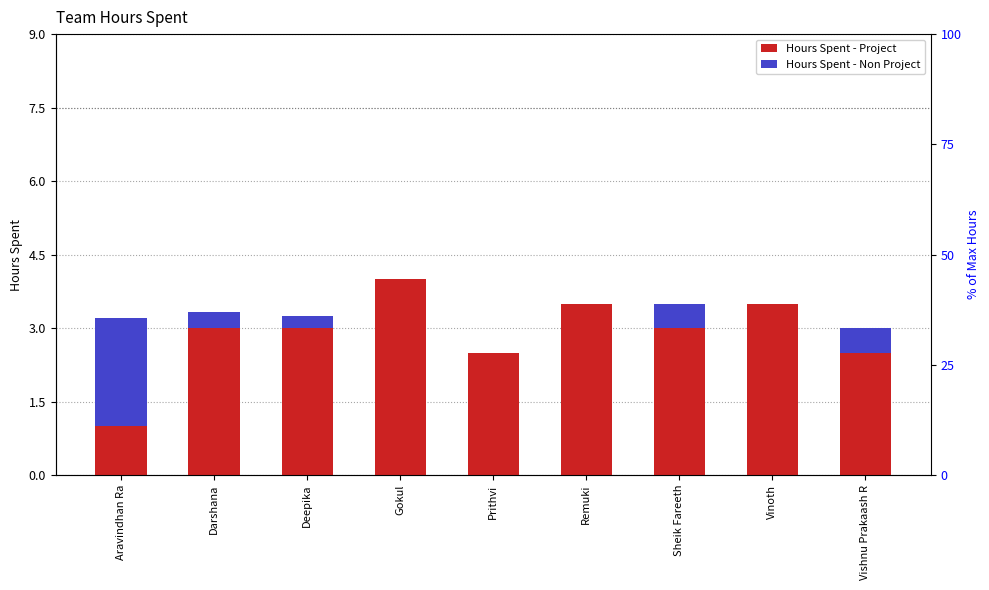

What is the difference between the maximum and minimum values in the Hours Spent - Non Project series?

2.2